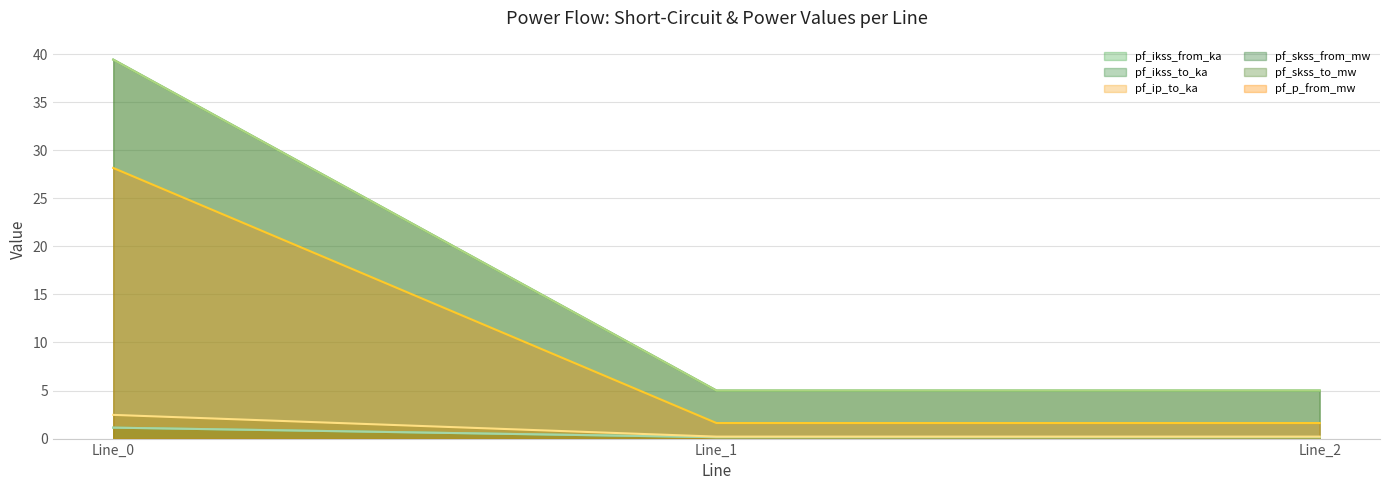

What is the difference between the highest and lowest values at Line_0?

38.3